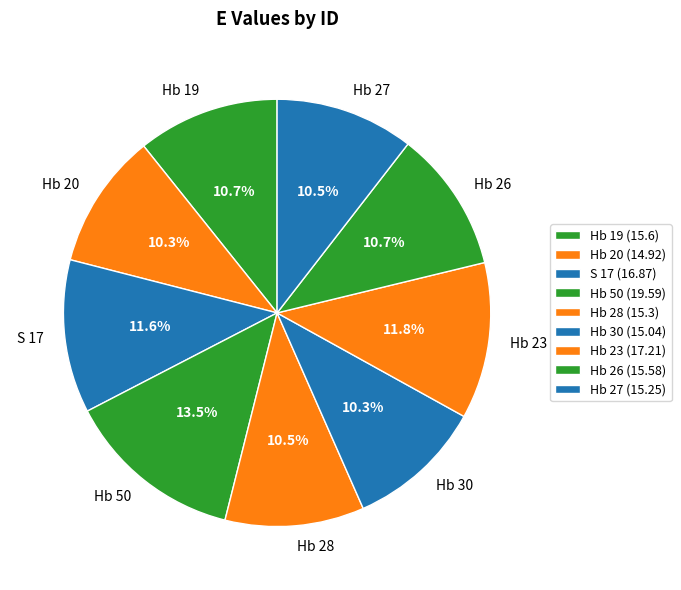

To the nearest percent, what is the combined percentage of S 17 and Hb 19?

22%